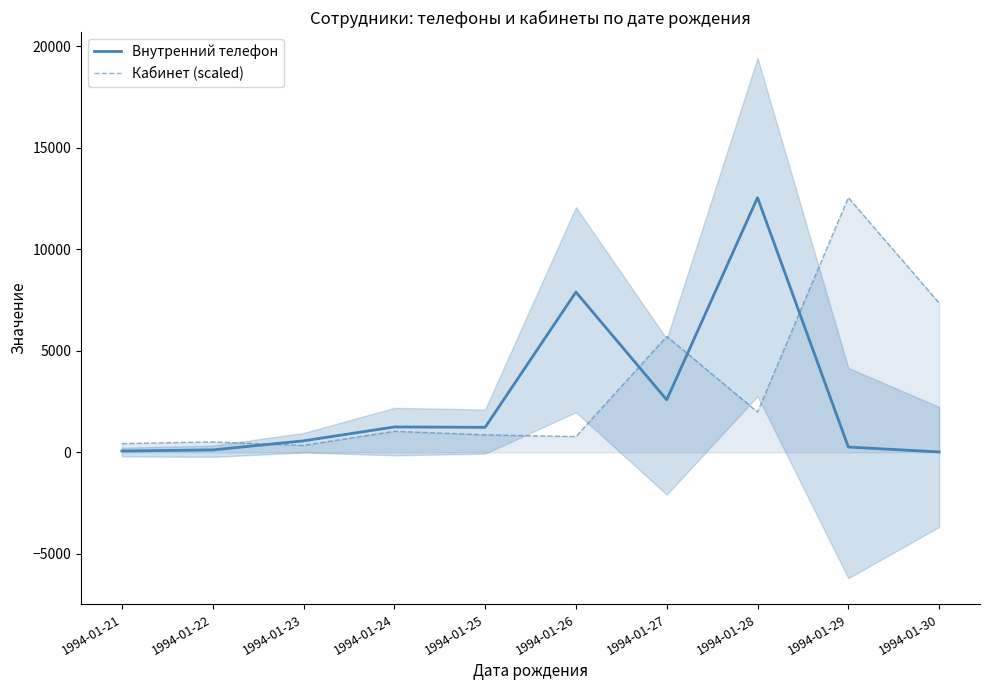

Reading left to right, list all the values displayed in this chart.

Внутренний телефон: 69.0	123.0	569.0	1254.0	1235.0	7895.0	2589.0	12547.0	265.0	23.0
Кабинет (scaled): 432.7	519.2	346.1	1038.4	865.3	778.8	5711.0	1990.2	12547.0	7355.1